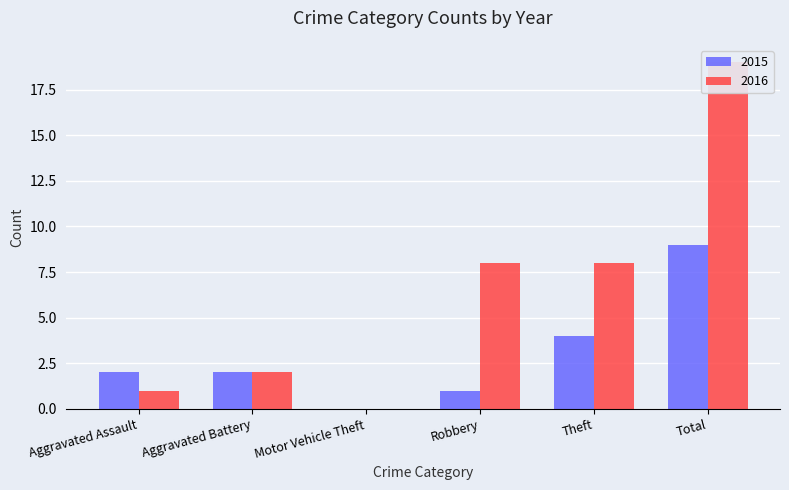

The 2016 series shows 4 at Aggravated Battery. True or false?

False